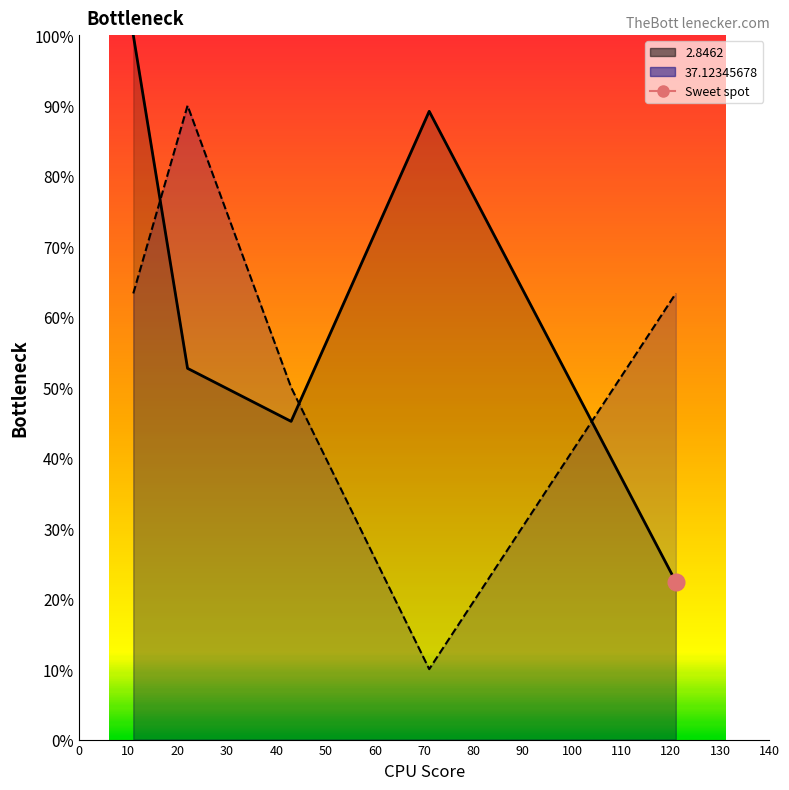

The 2.8462 (line) series shows 11.4 at 20. True or false?

False